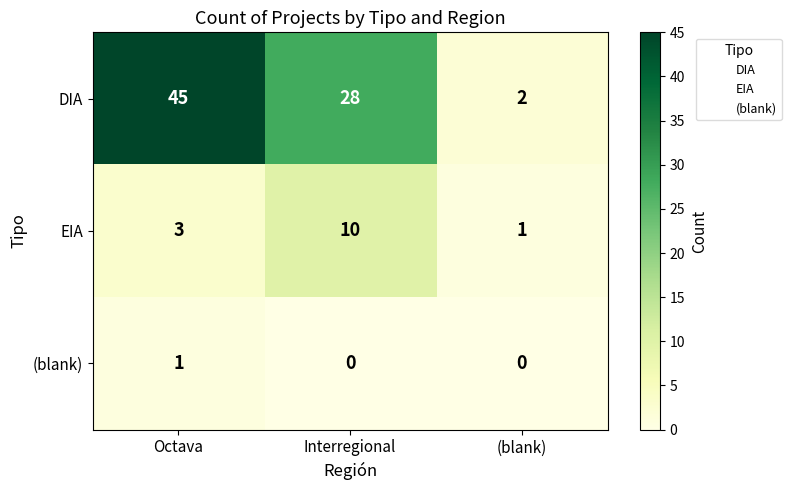

How many (blank) values are between 0 and 1?

3